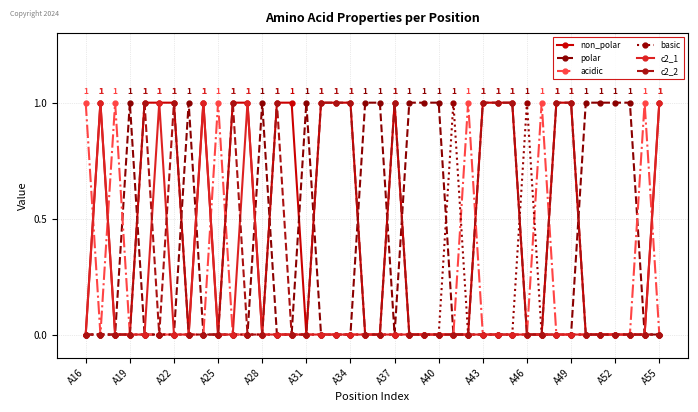

Reading left to right, extract all data points from this chart.

non_polar: 0	1	0	0	1	1	1	0	1	0	1	1	0	1	1	0	1	1	1	0	0	1	0	0	0	0	0	1	1	1	0	0	1	1	0	0	0	0	0	1
polar: 0	0	0	1	0	0	0	1	0	0	0	0	1	0	0	1	0	0	0	1	1	0	1	1	1	0	0	0	0	0	0	0	0	0	1	1	1	1	0	0
acidic: 1	0	1	0	0	0	0	0	0	1	0	0	0	0	0	0	0	0	0	0	0	0	0	0	0	0	1	0	0	0	0	1	0	0	0	0	0	0	1	0
basic: 0	0	0	0	0	0	0	0	0	0	0	0	0	0	0	0	0	0	0	0	0	0	0	0	0	1	0	0	0	0	1	0	0	0	0	0	0	0	0	0
c2_1: 0	1	0	0	0	1	0	0	1	0	0	1	0	0	0	0	0	0	0	0	0	0	0	0	0	0	0	0	0	0	0	0	0	0	0	0	0	0	0	1
c2_2: 0	0	0	0	1	0	1	0	0	0	1	0	0	1	0	0	1	1	1	0	0	1	0	0	0	0	0	1	1	1	0	0	1	1	0	0	0	0	0	0